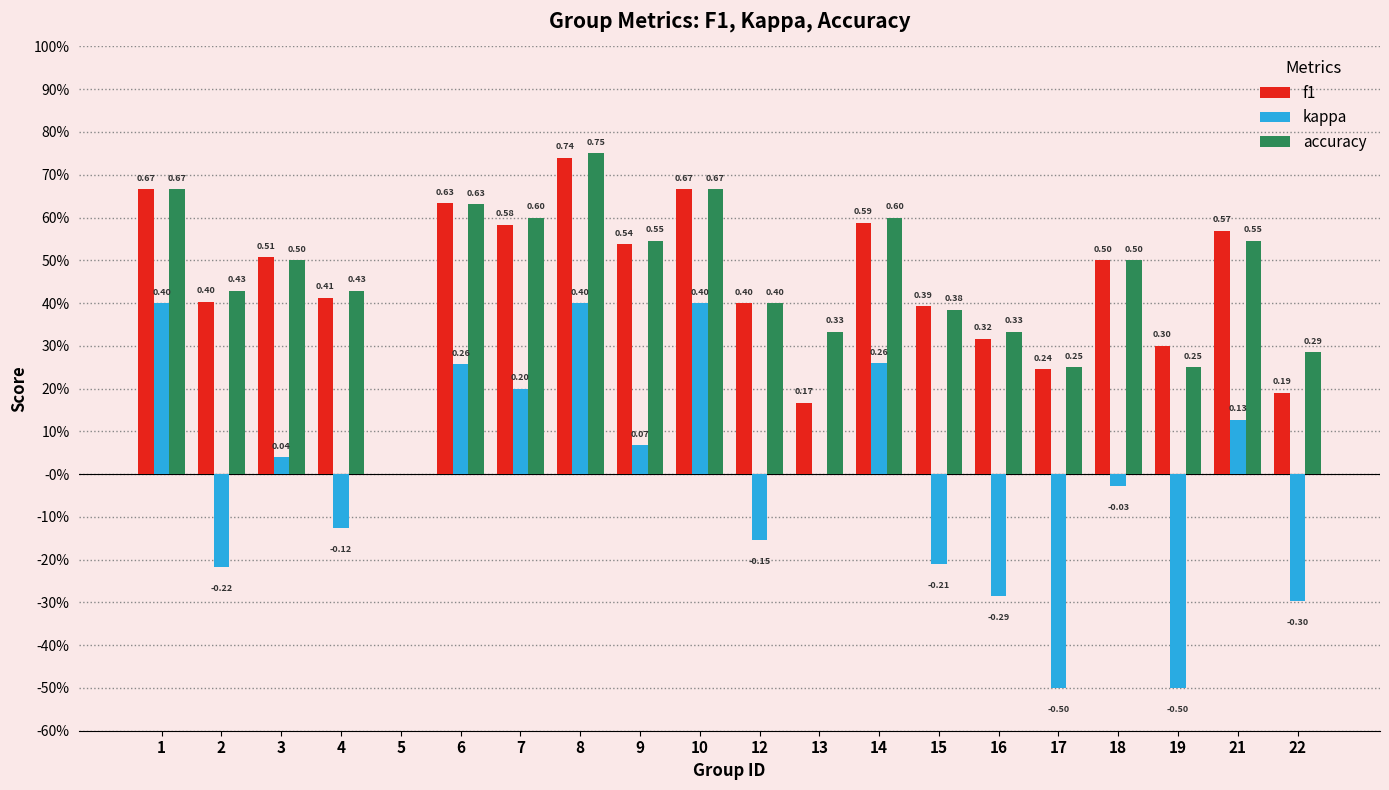

Are the bars grouped side by side (vs. stacked)?

Yes